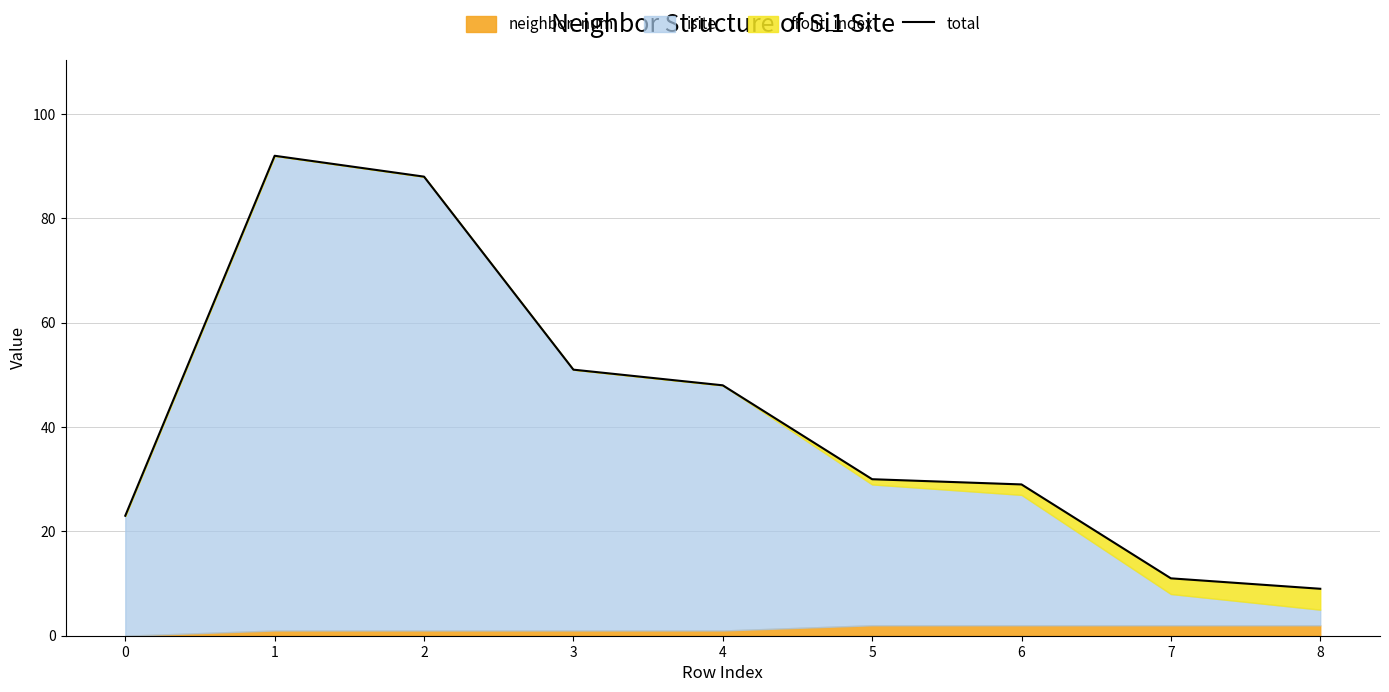

What is the difference between the maximum and minimum values?

83